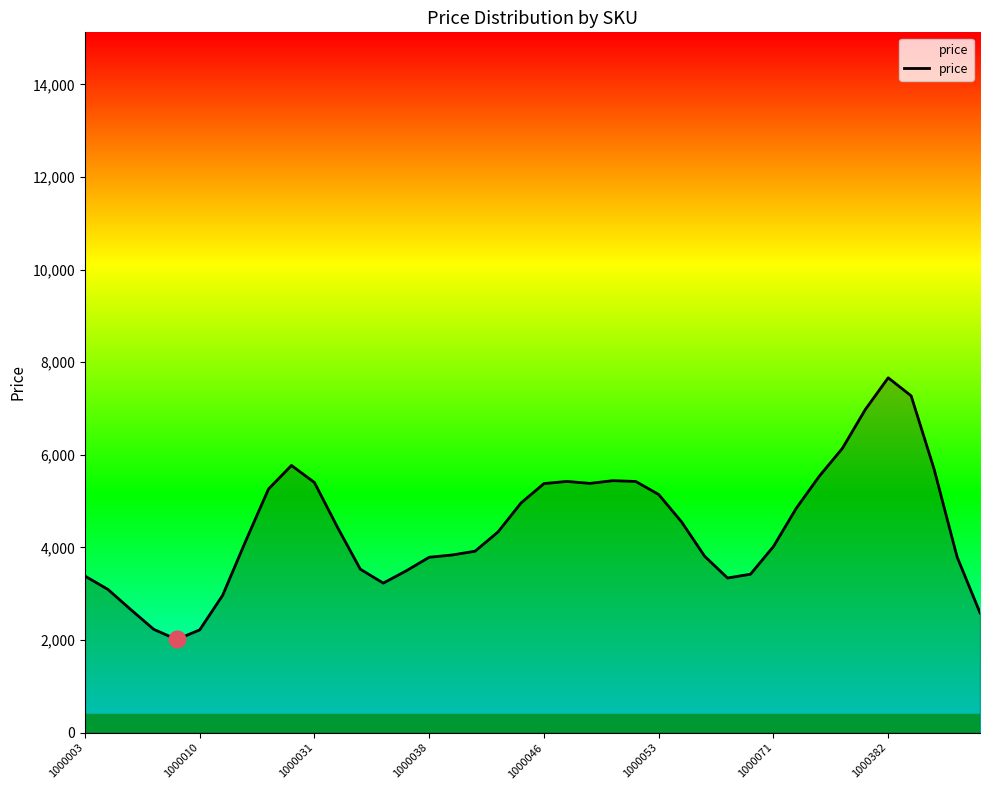

What is the change in value from 19 to 31?

-110